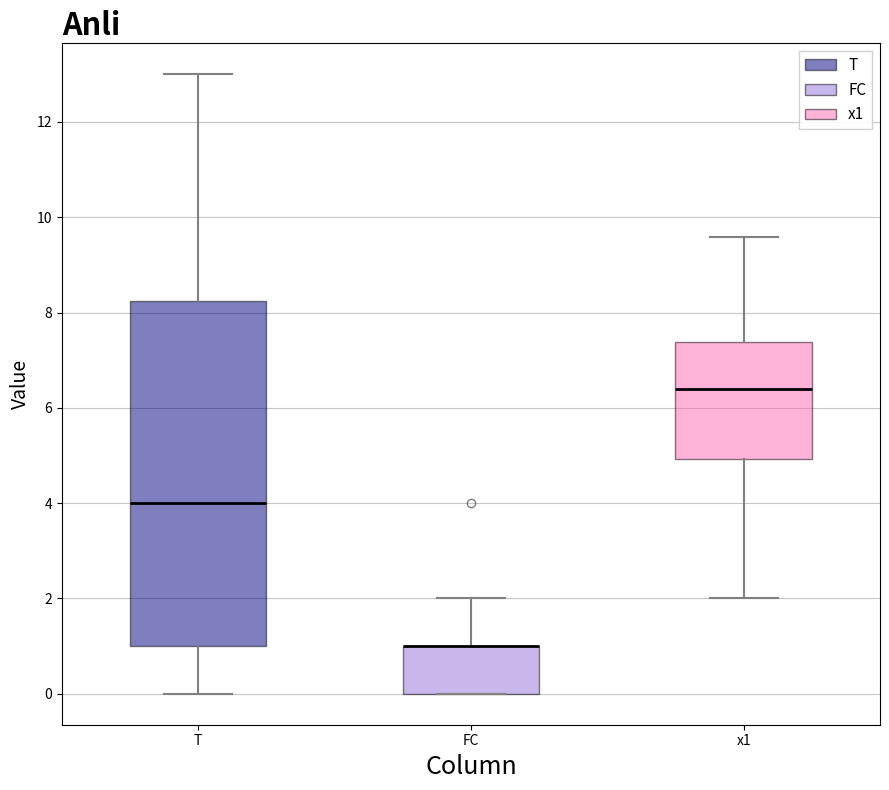

Reading left to right, read every box against the y-axis: the position of its median line, the range the box covers, and the ends of its whiskers. The values are not printed on the chart, so give them approximately, as read against the axis.

T: median 4.0, box 1.0 to 8.2, whiskers 0.0 to 13.0
FC: median 1.0 (drawn on the box's upper edge), box 0.0 to 1.0, whiskers 0.0 to 2.0
x1: median 6.4, box 5.0 to 7.4, whiskers 2.0 to 9.6